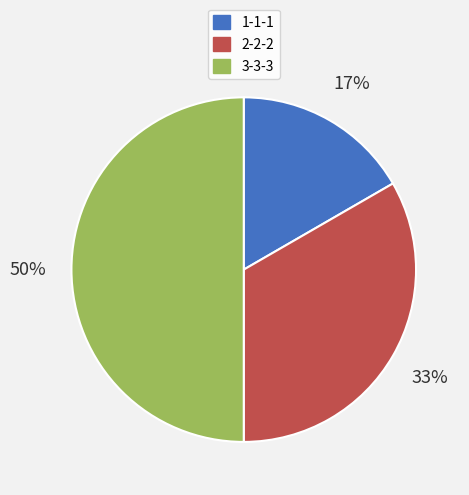

Which has a higher value, 2-2-2 or 3-3-3?

3-3-3